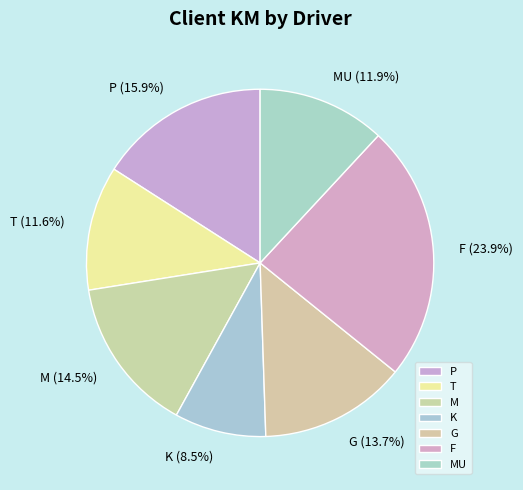

To the nearest percent, what is the difference between the F and M slice percentages?

9%